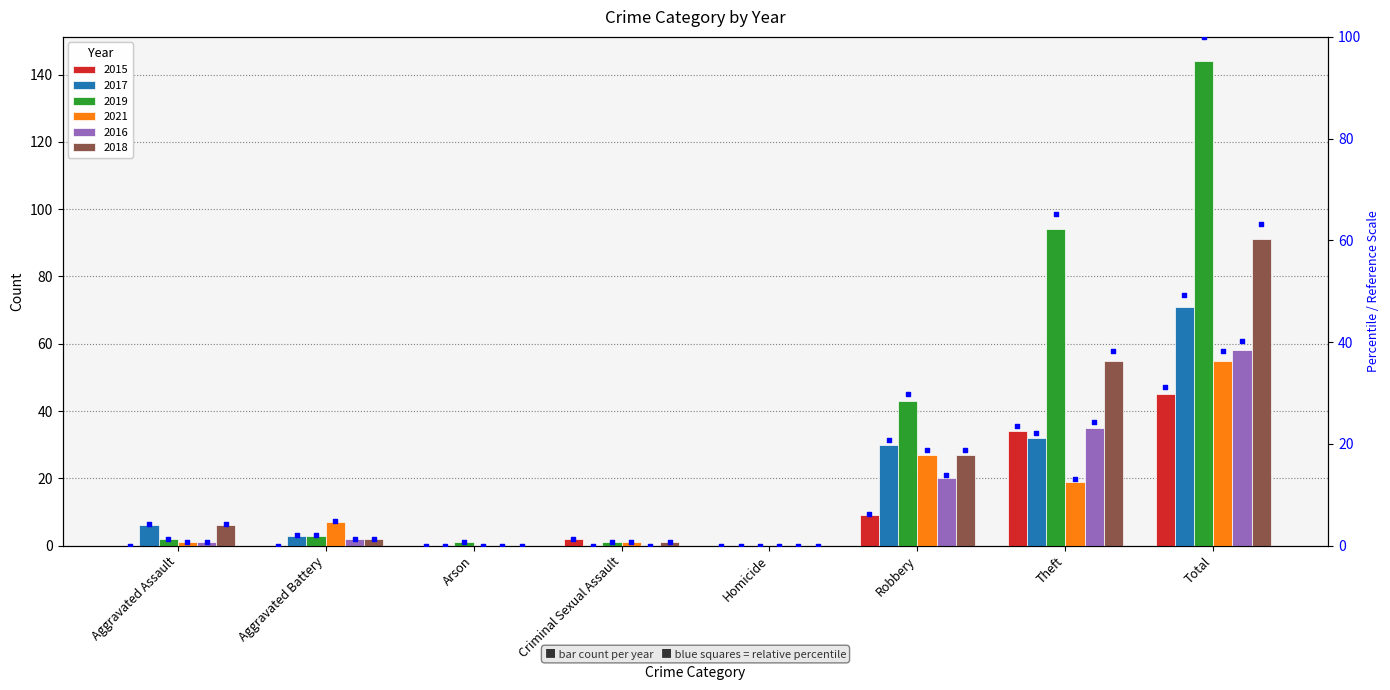

What is the change in value from Aggravated Assault to Criminal Sexual Assault?

+1.4